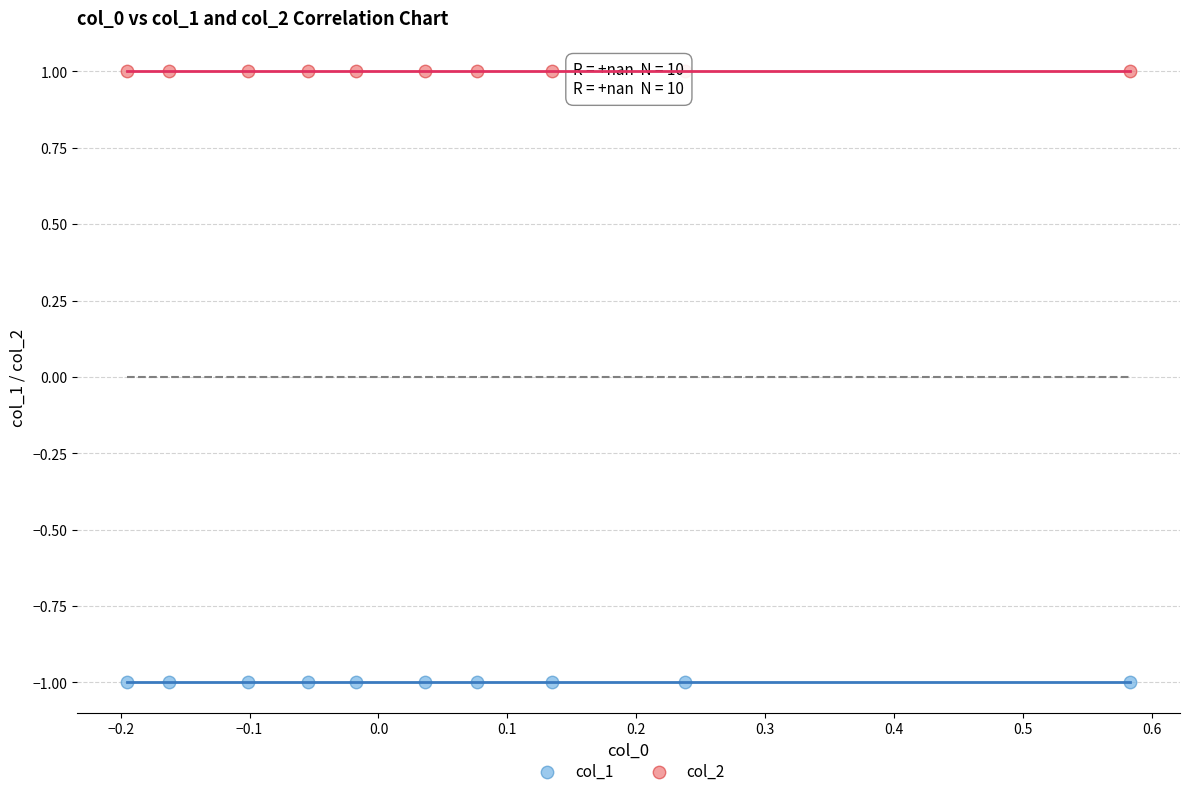

Which series contains the lowest Y value?

col_1